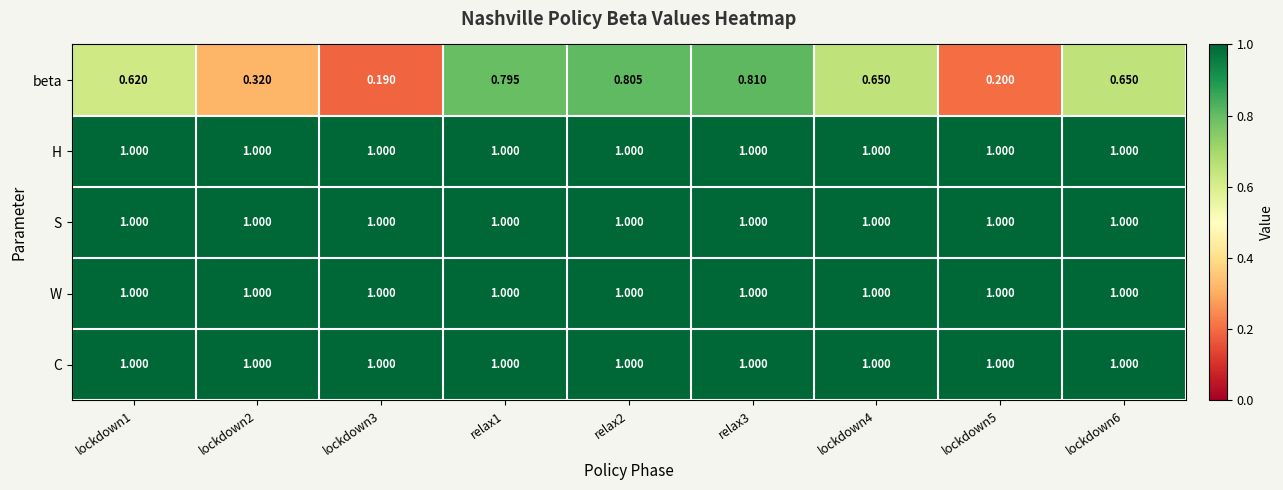

Which series changed the most between relax1 and relax2?

beta